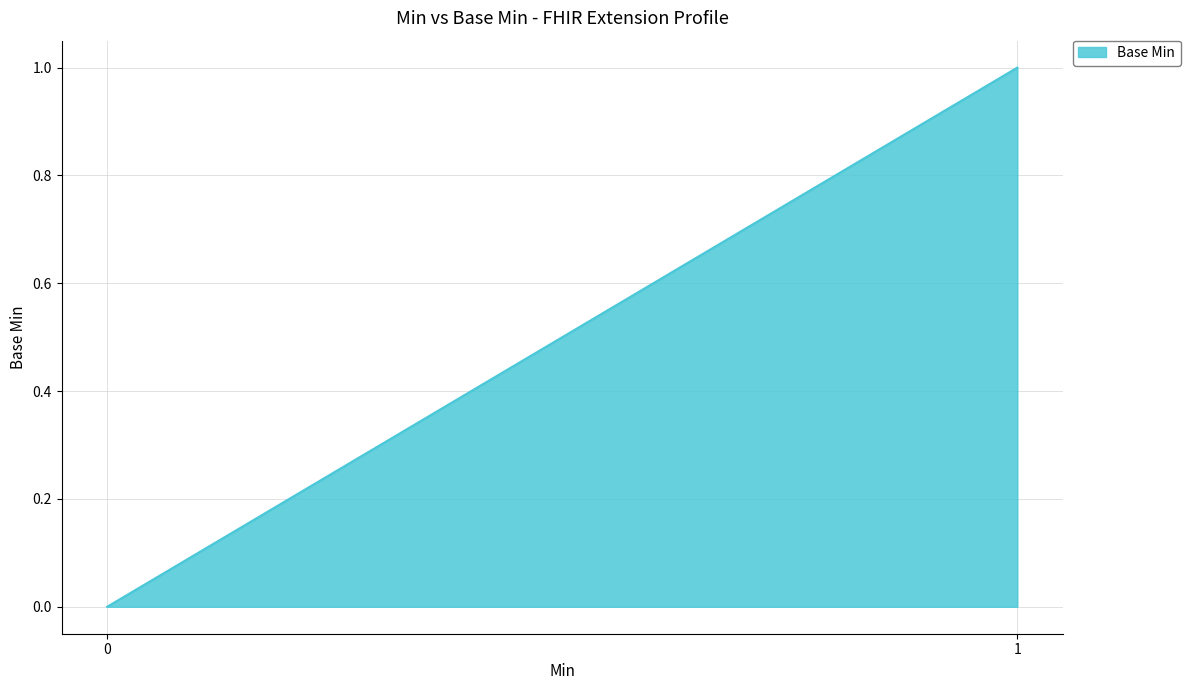

Reading right to left, list all the values displayed in this chart.

1=1	0=0